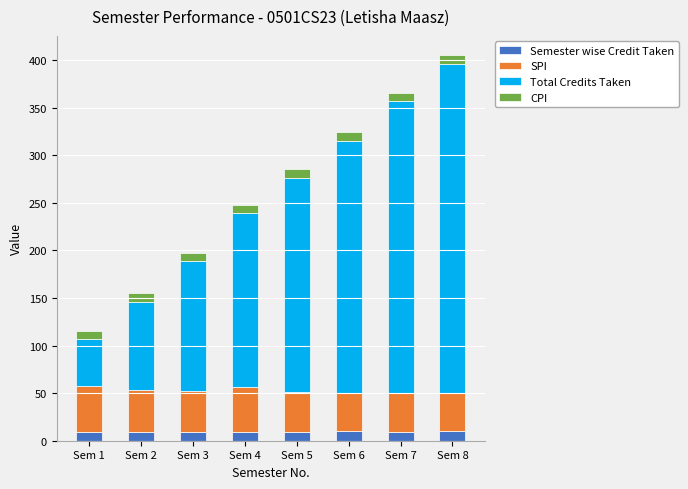

Are the bars grouped side by side (vs. stacked)?

No